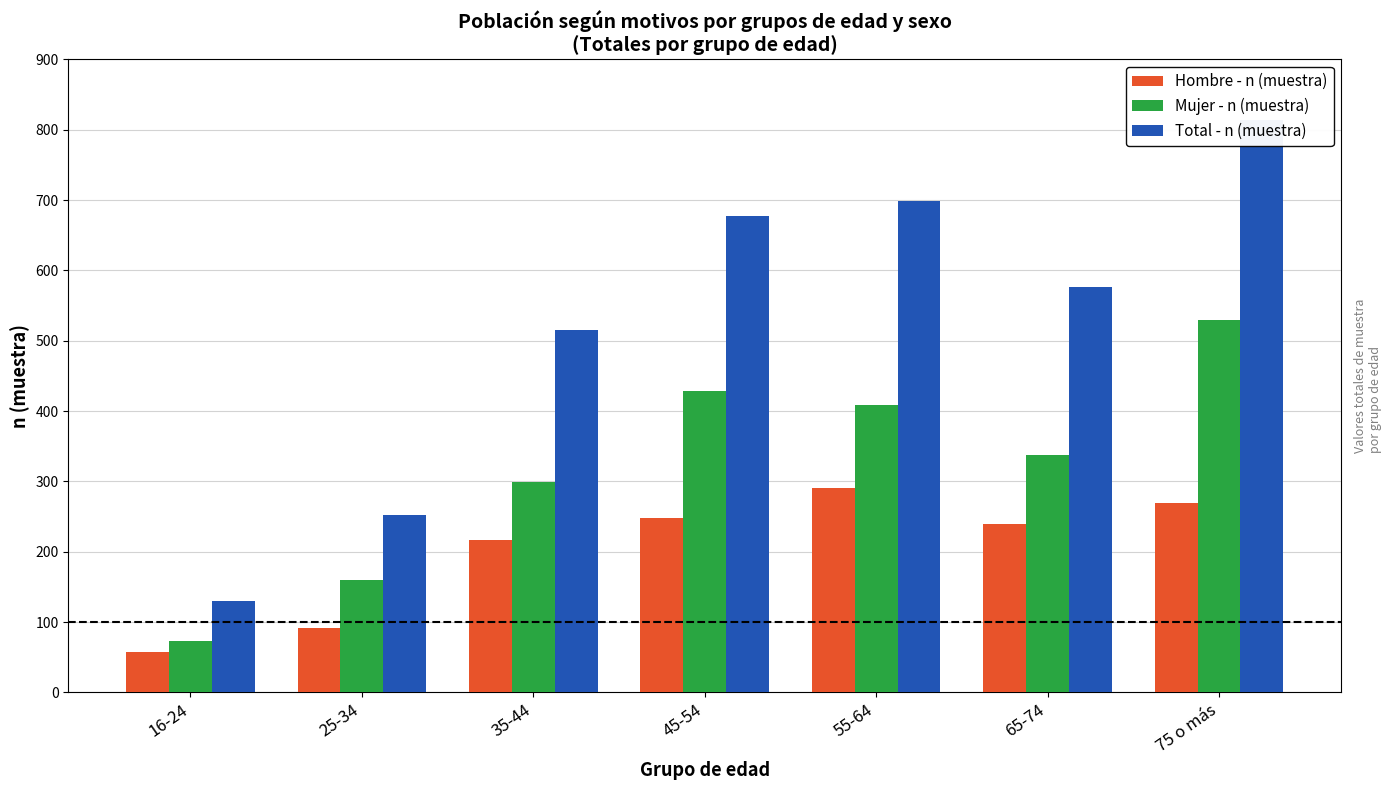

Is it true that Total - n (muestra) equals 147 at 25-34?

False